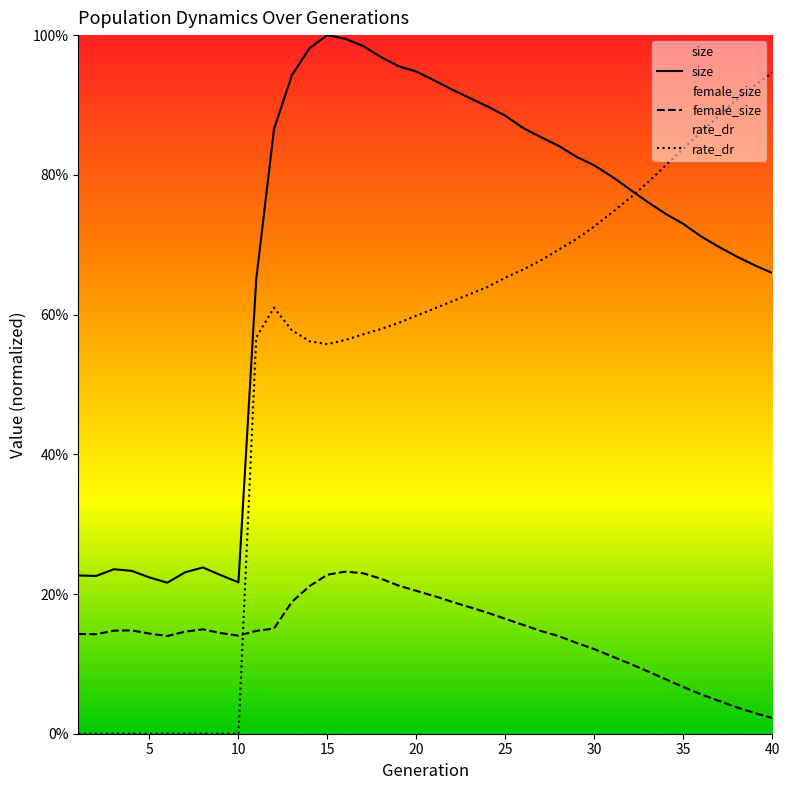

At 35, list the series in order from smallest to largest.

female_size, size, rate_dr